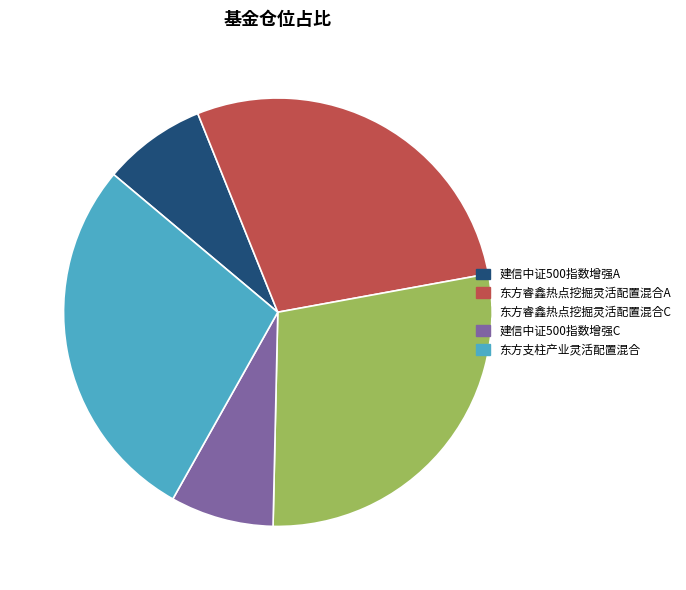

How many slices are in this pie chart?

5